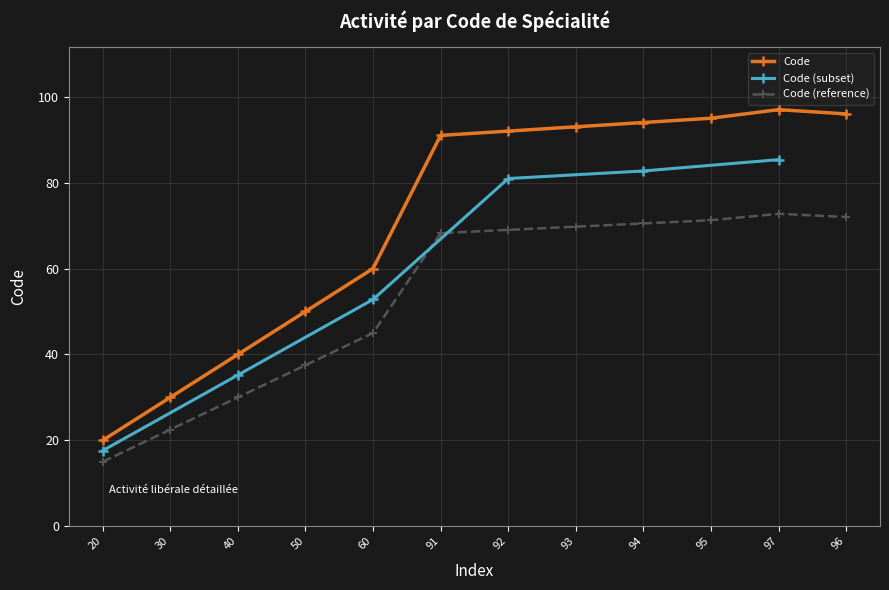

Reading left to right, list all the values displayed in this chart.

20	30	40	50	60	91	92	93	94	95	97	96